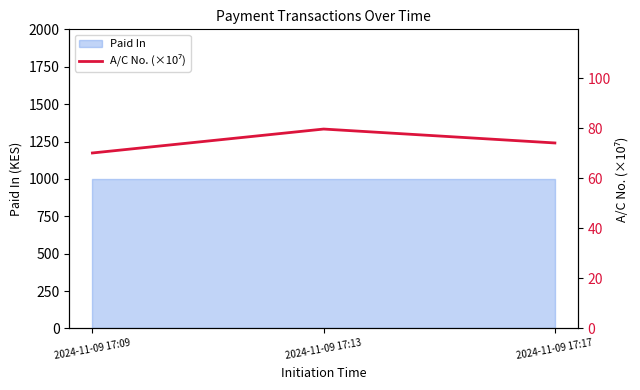

Reading left to right, extract all data points from this chart.

70.1	79.6	74.1